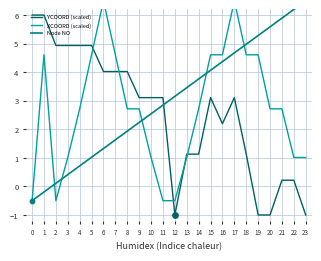

What are all the series names shown in the legend?

YCOORD (scaled), XCOORD (scaled), Node NO